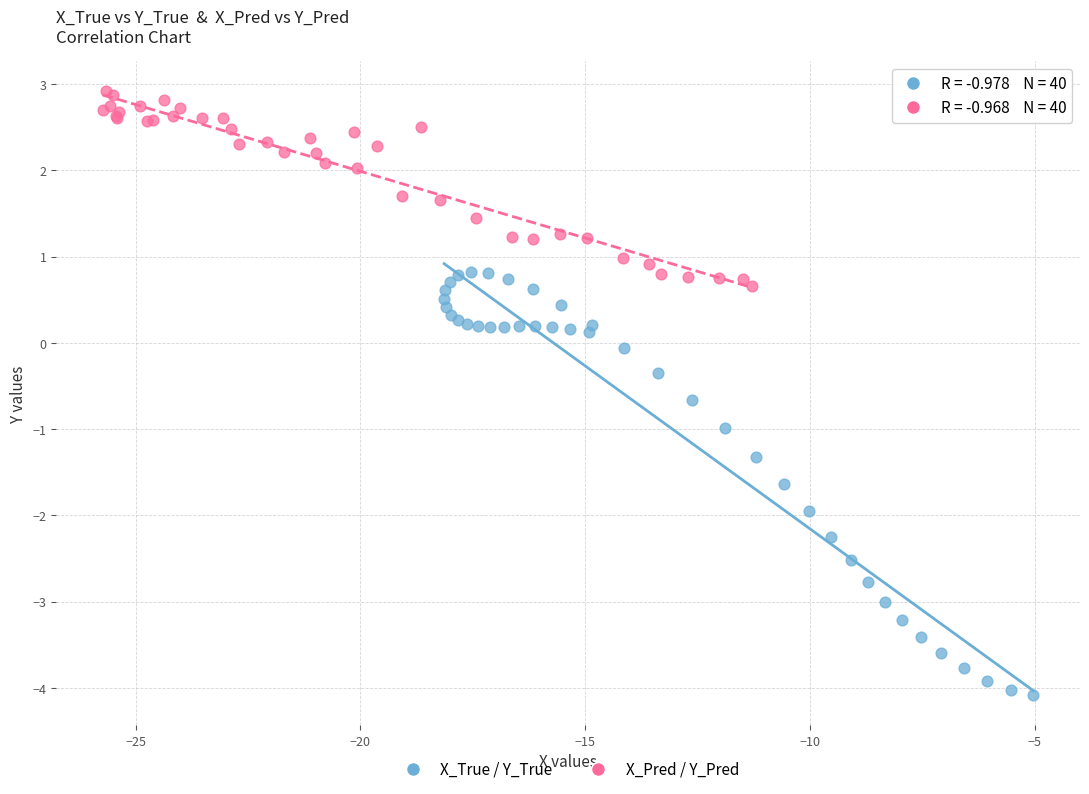

Which series contains the lowest Y value?

X_True / Y_True